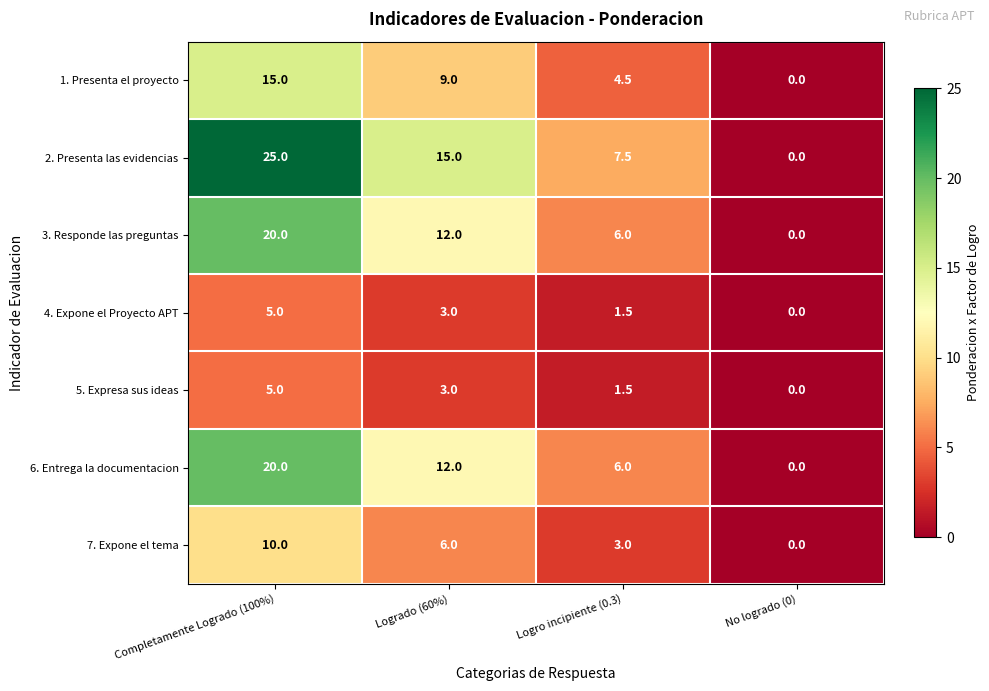

Which label corresponds to the largest value in the chart?

Completamente Logrado (100%)